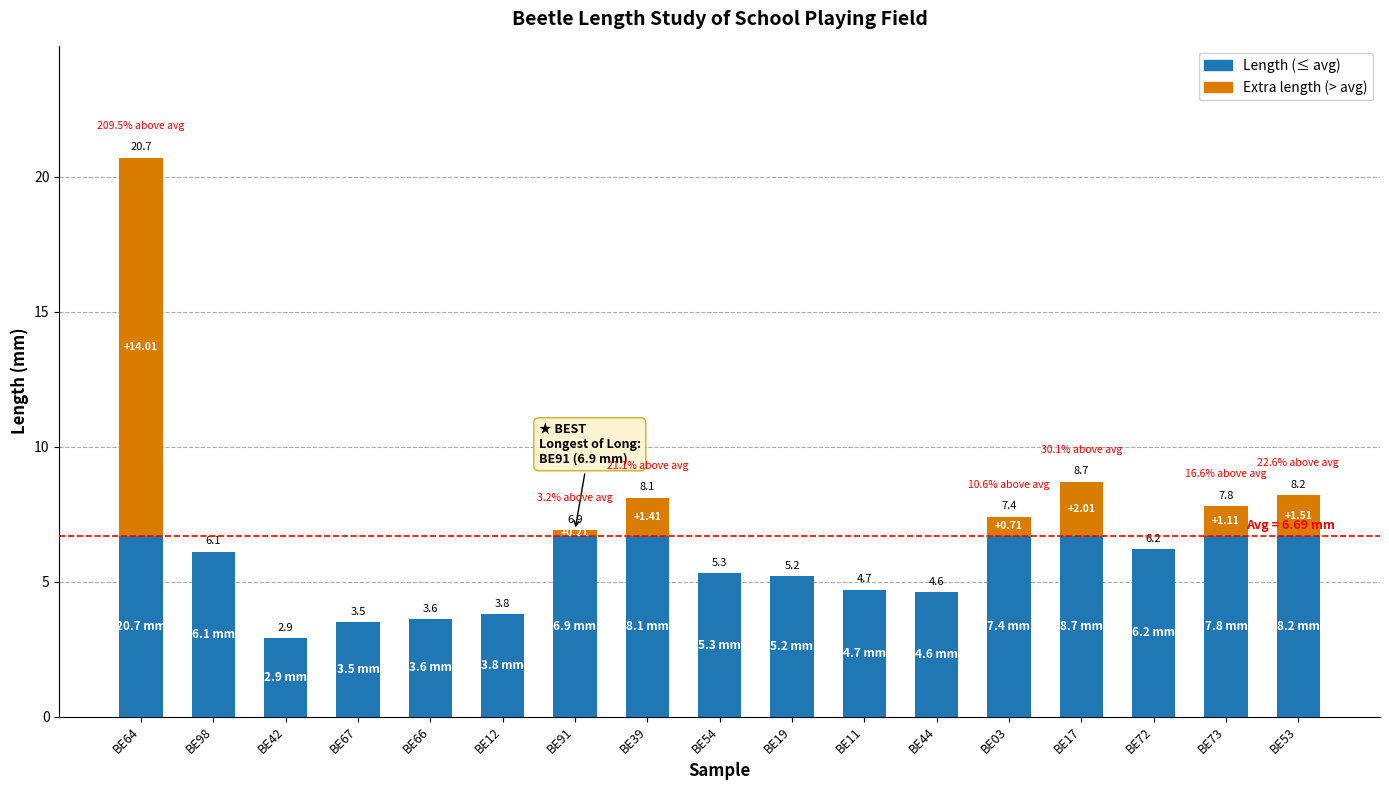

At which category is the sum across all series the highest?

BE64